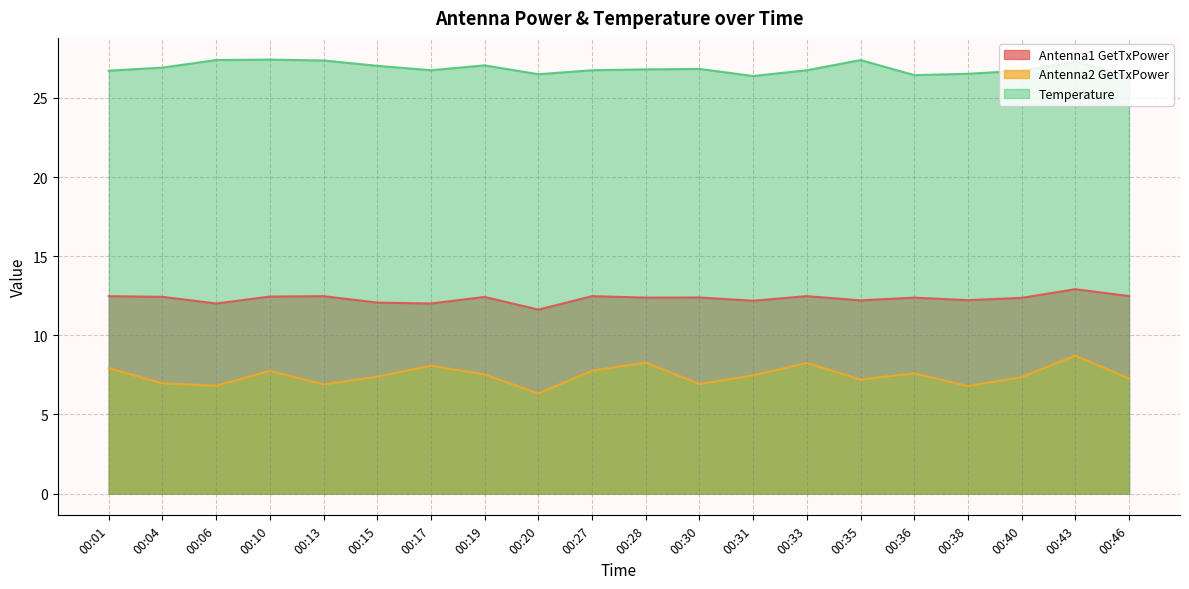

Between 00:17 and 00:28, which series saw the biggest shift?

Antenna1 GetTxPower